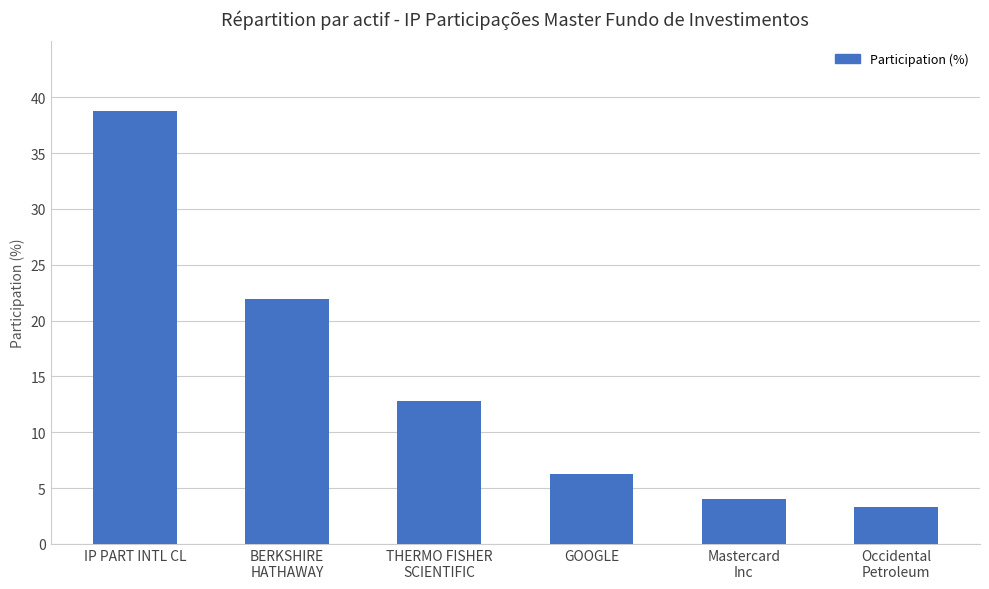

Does the chart contain stacked bars?

No